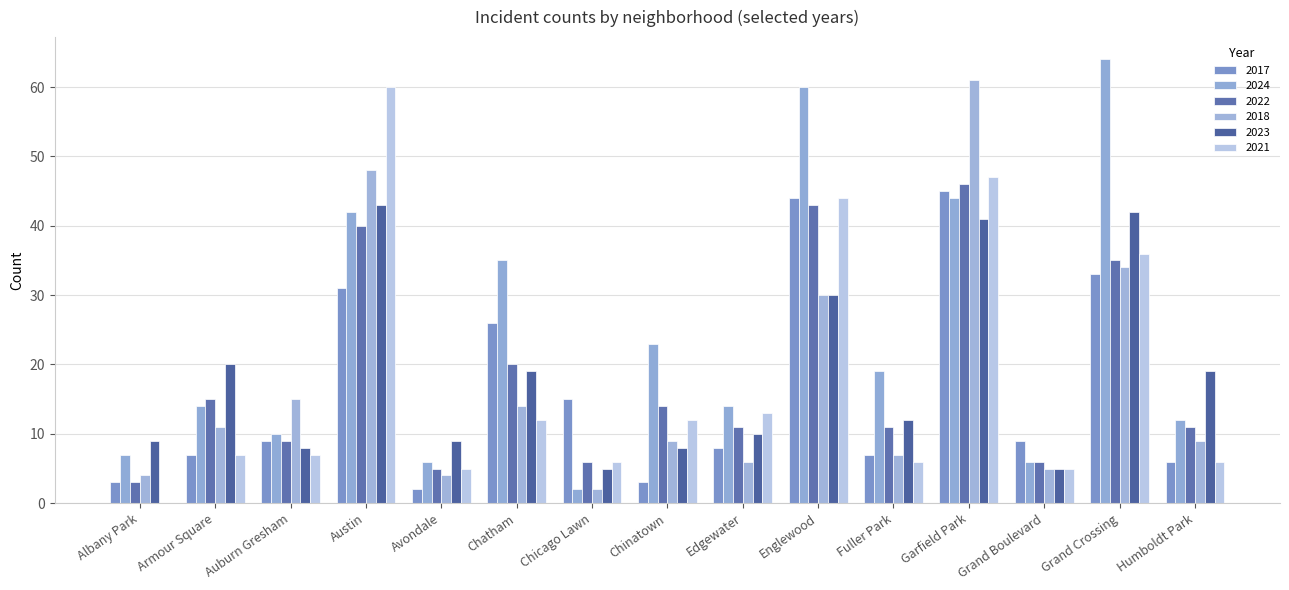

At how many categories does at least one series exceed 31?

5